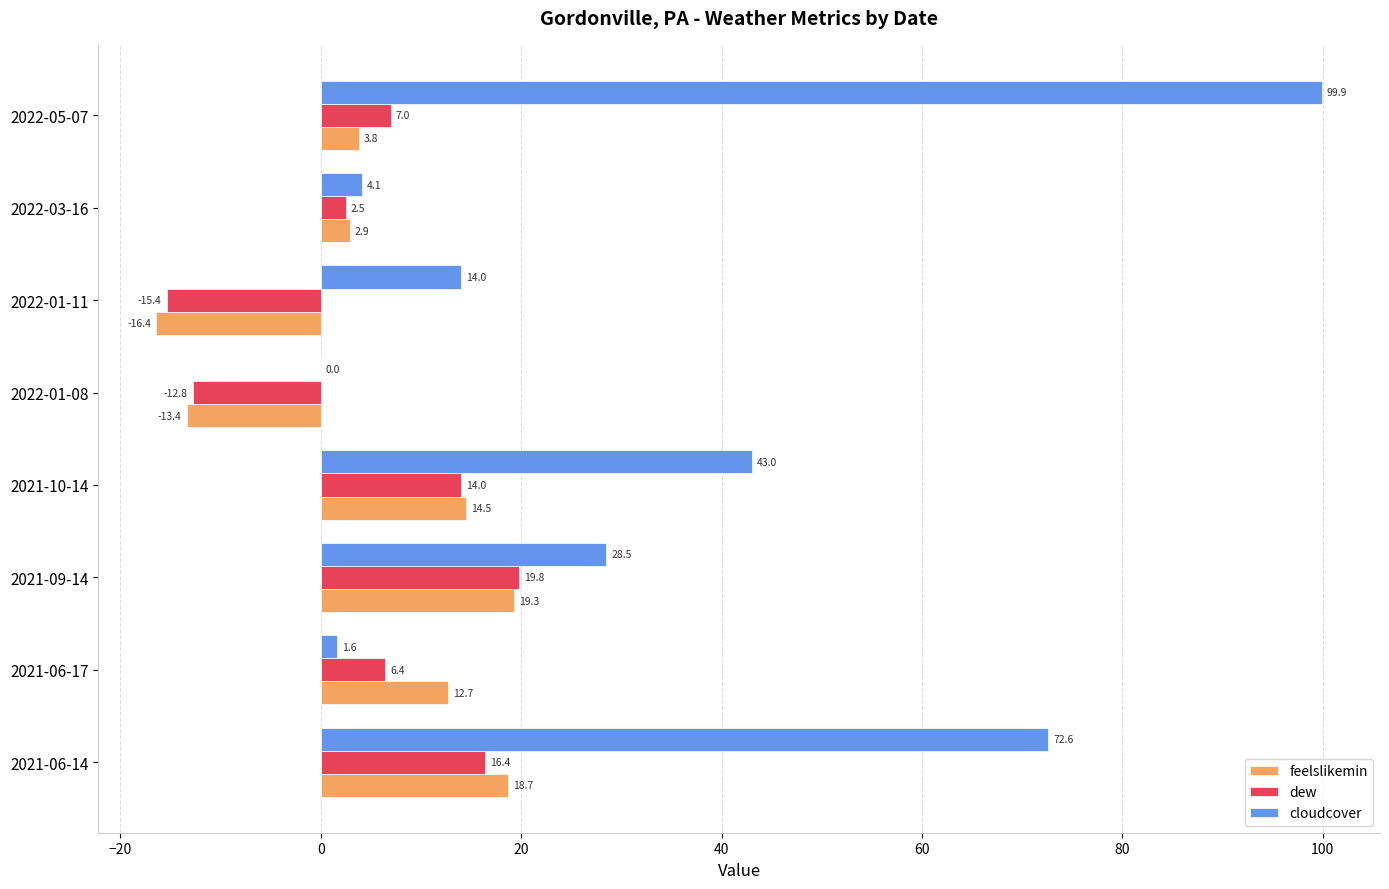

At which label is feelslikemin closest to 1?

2022-03-16